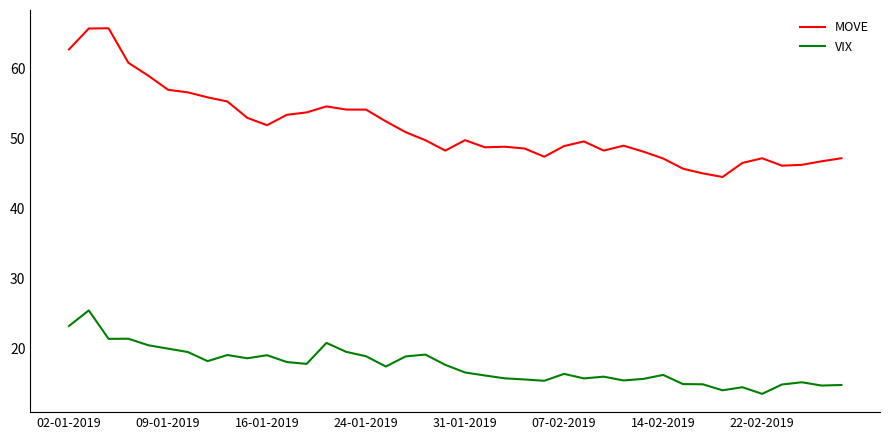

True or false: MOVE and VIX cross at least once.

False